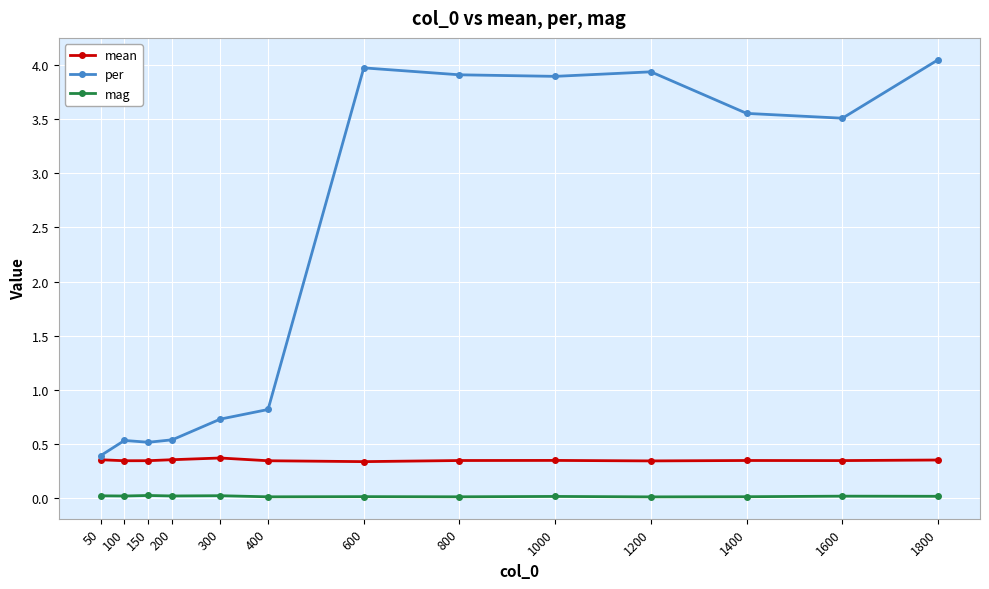

True or false: mean and per cross at least once.

False